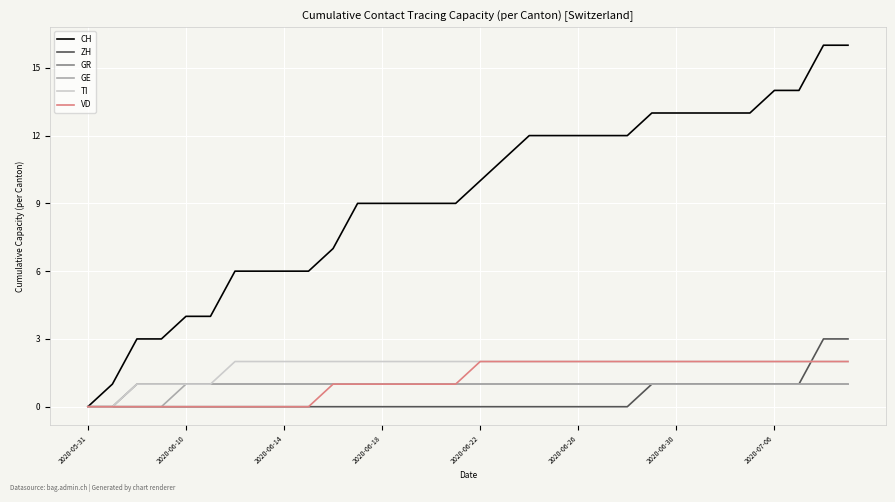

Which series has the largest total across all categories?

CH